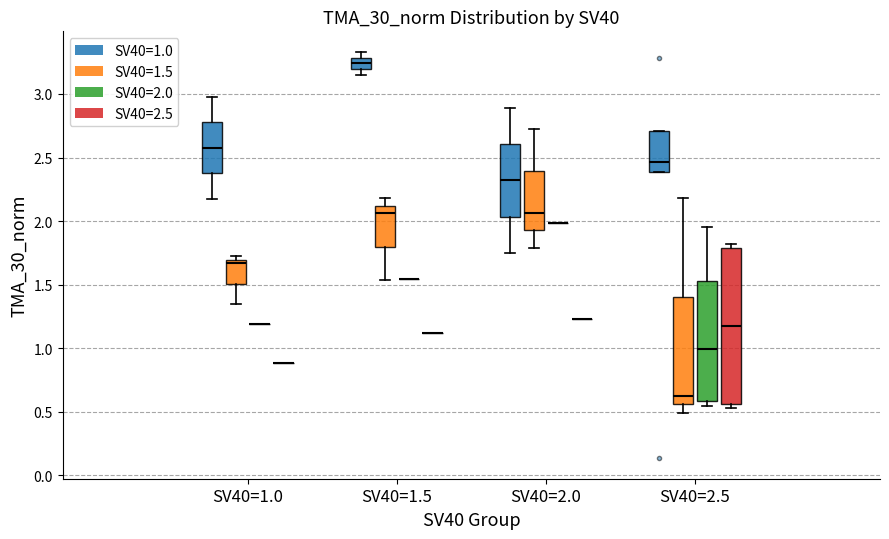

Reading left to right, read every box against the y-axis: the position of its median line, the range the box covers, and the ends of its whiskers. The values are not printed on the chart, so give them approximately, as read against the axis.

SV40=1.0 (SV40=1.0): median 2.60, box 2.40 to 2.80, whiskers 2.20 to 3.00
SV40=1.0 (SV40=1.5): median 1.65, box 1.50 to 1.70, whiskers 1.35 to 1.70 (just above the box's upper edge)
SV40=1.0 (SV40=2.0): box collapsed to a line at 1.20, whiskers 1.20 to 1.20
SV40=1.0 (SV40=2.5): box collapsed to a line at 0.90, whiskers 0.90 to 0.90
SV40=1.5 (SV40=1.0): median 3.25, box 3.20 to 3.30, whiskers 3.15 to 3.35
SV40=1.5 (SV40=1.5): median 2.05, box 1.80 to 2.10, whiskers 1.55 to 2.20
SV40=1.5 (SV40=2.0): box collapsed to a line at 1.55, whiskers 1.55 to 1.55
SV40=1.5 (SV40=2.5): box collapsed to a line at 1.10, whiskers 1.10 to 1.10
SV40=2.0 (SV40=1.0): median 2.30, box 2.05 to 2.60, whiskers 1.75 to 2.90
SV40=2.0 (SV40=1.5): median 2.05, box 1.95 to 2.40, whiskers 1.80 to 2.70
SV40=2.0 (SV40=2.0): box collapsed to a line at 2.00, whiskers 2.00 to 2.00
SV40=2.0 (SV40=2.5): box collapsed to a line at 1.25, whiskers 1.25 to 1.25
SV40=2.5 (SV40=1.0): median 2.45, box 2.40 to 2.70, whiskers 2.40 to 2.70
SV40=2.5 (SV40=1.5): median 0.60, box 0.55 to 1.40, whiskers 0.50 to 2.20
SV40=2.5 (SV40=2.0): median 1.00, box 0.60 to 1.55, whiskers 0.55 to 1.95
SV40=2.5 (SV40=2.5): median 1.15, box 0.55 to 1.80, whiskers 0.55 (just below the box's lower edge) to 1.80 (just above the box's upper edge)